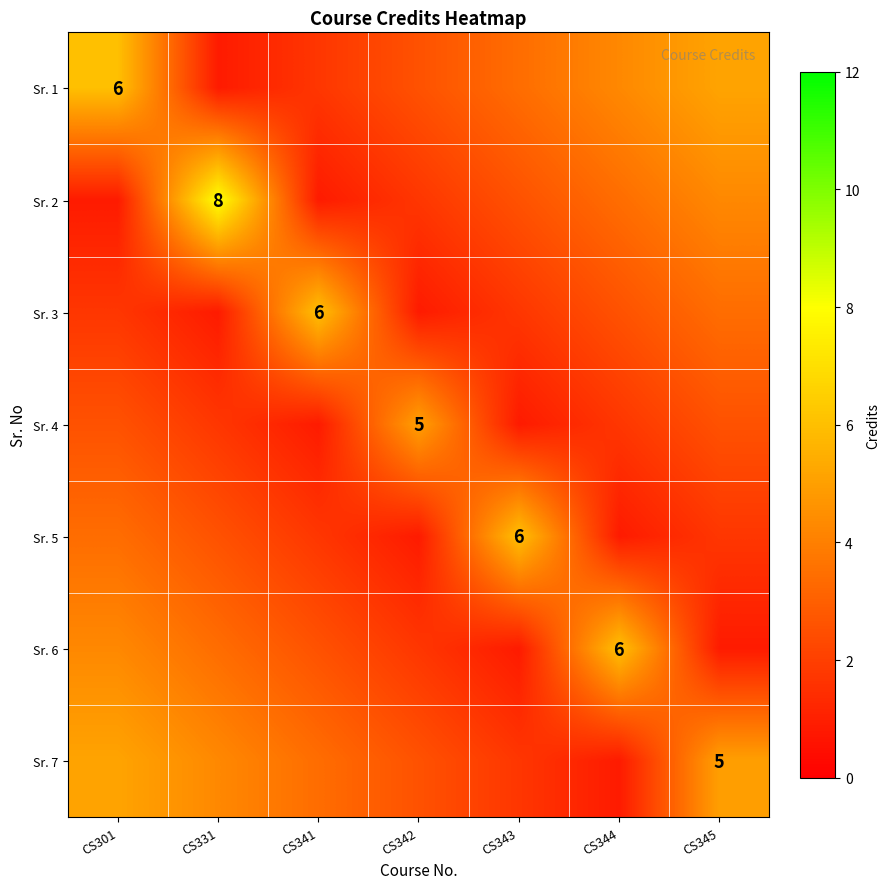

True or false: Sr. 3 has a value of 6.0 at CS341.

True